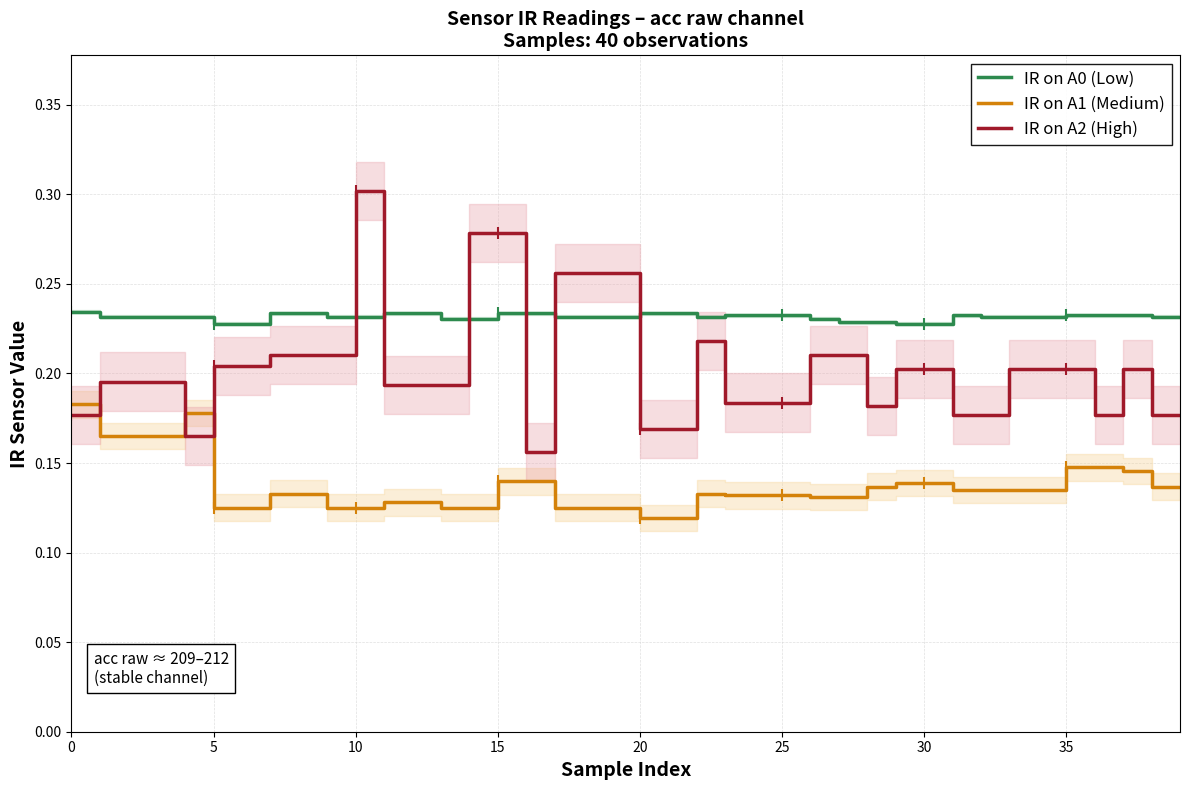

How many times do IR on A2 (High) and IR on A1 (Medium) cross each other?

3